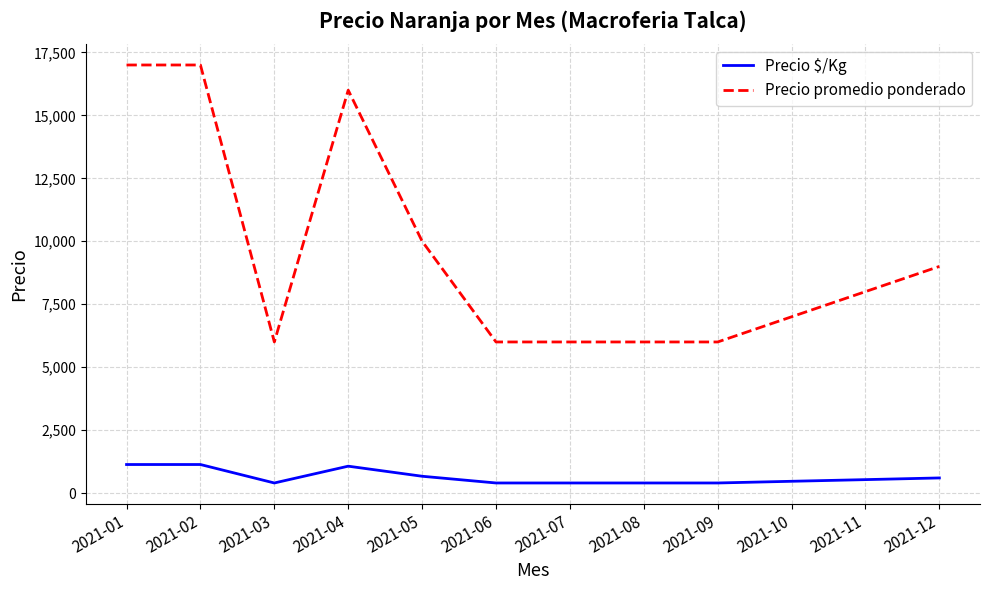

The value of Precio promedio ponderado at 2021-06 is 9548. True or false?

False